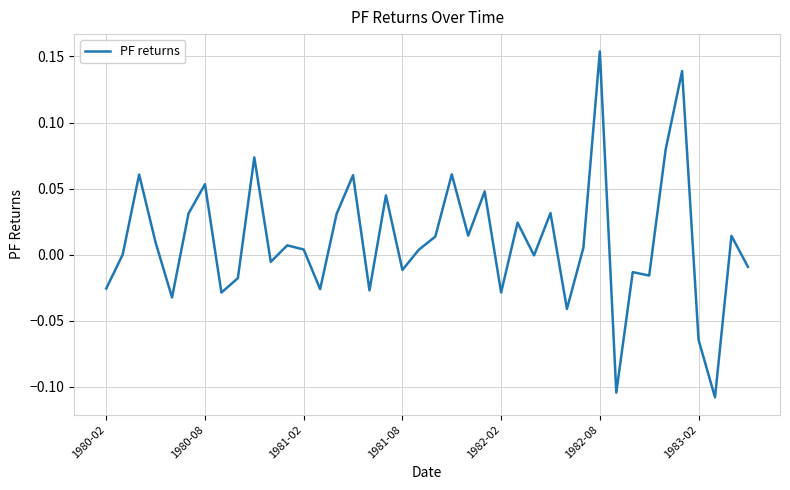

What is the difference between the maximum and minimum values?

0.3